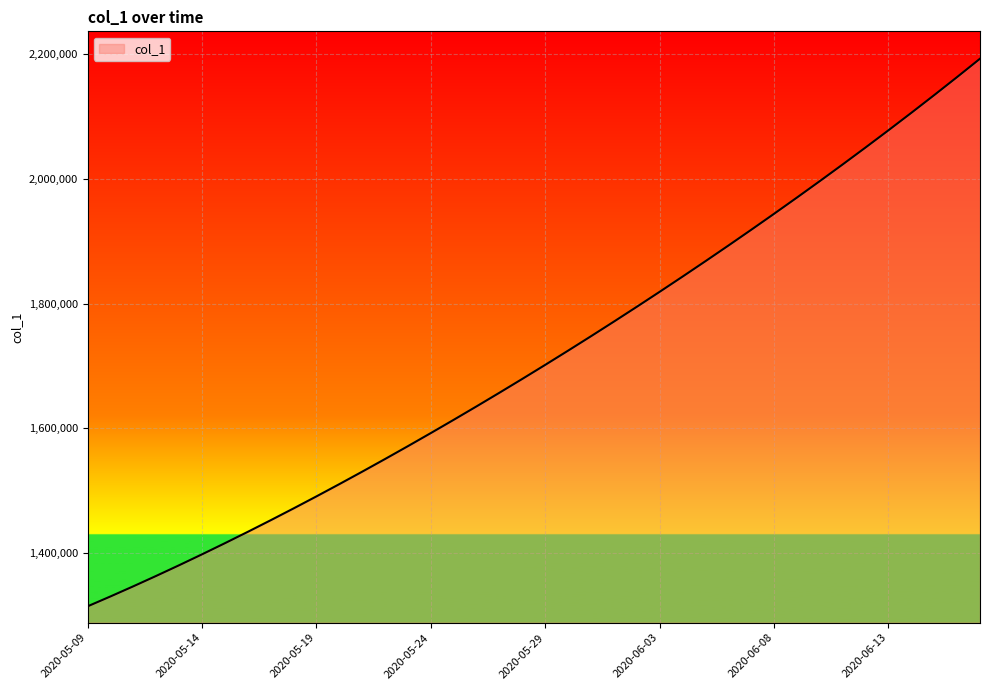

What is the difference between the maximum and minimum values?

877083.0